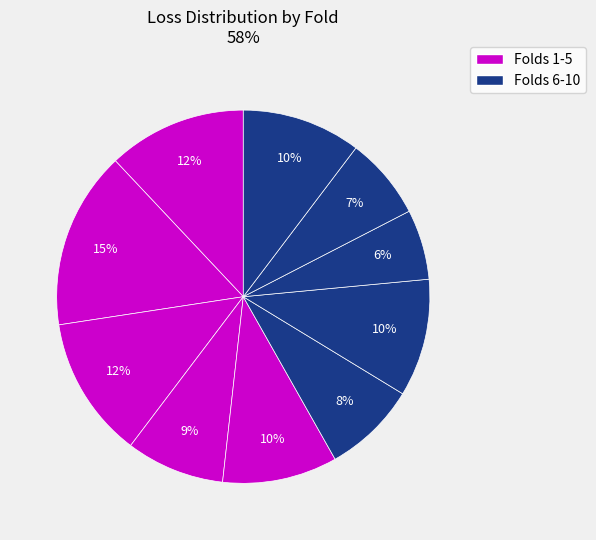

Count the number of slices in the pie.

10